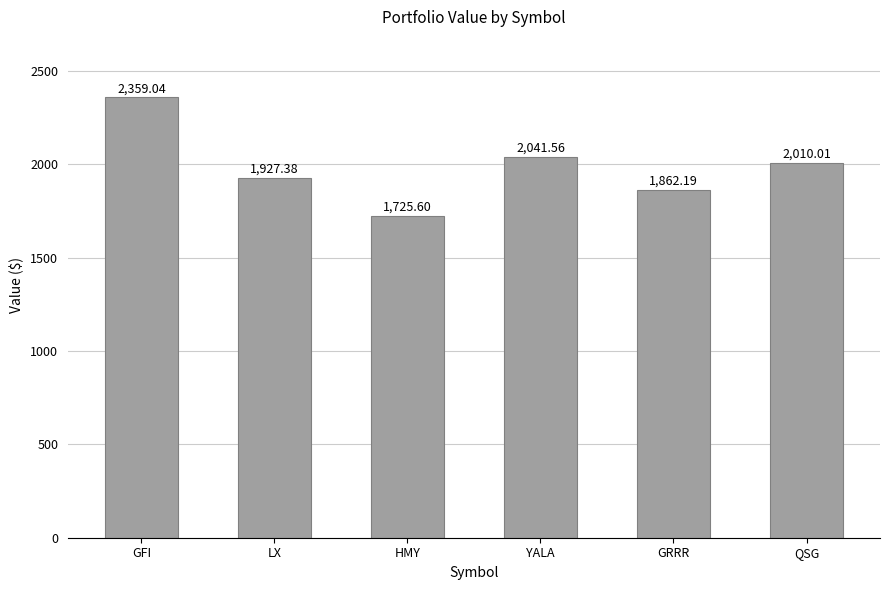

What is the label of the 6th bar from the right?

GFI